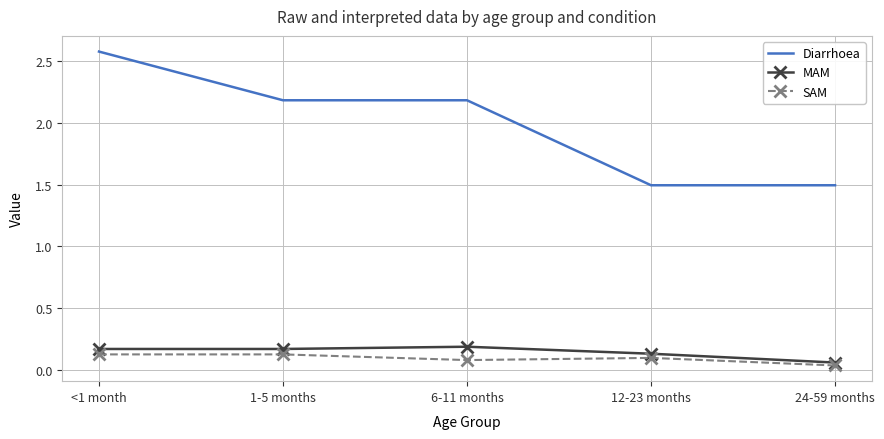

What is the total value across all series at 6-11 months?

2.4